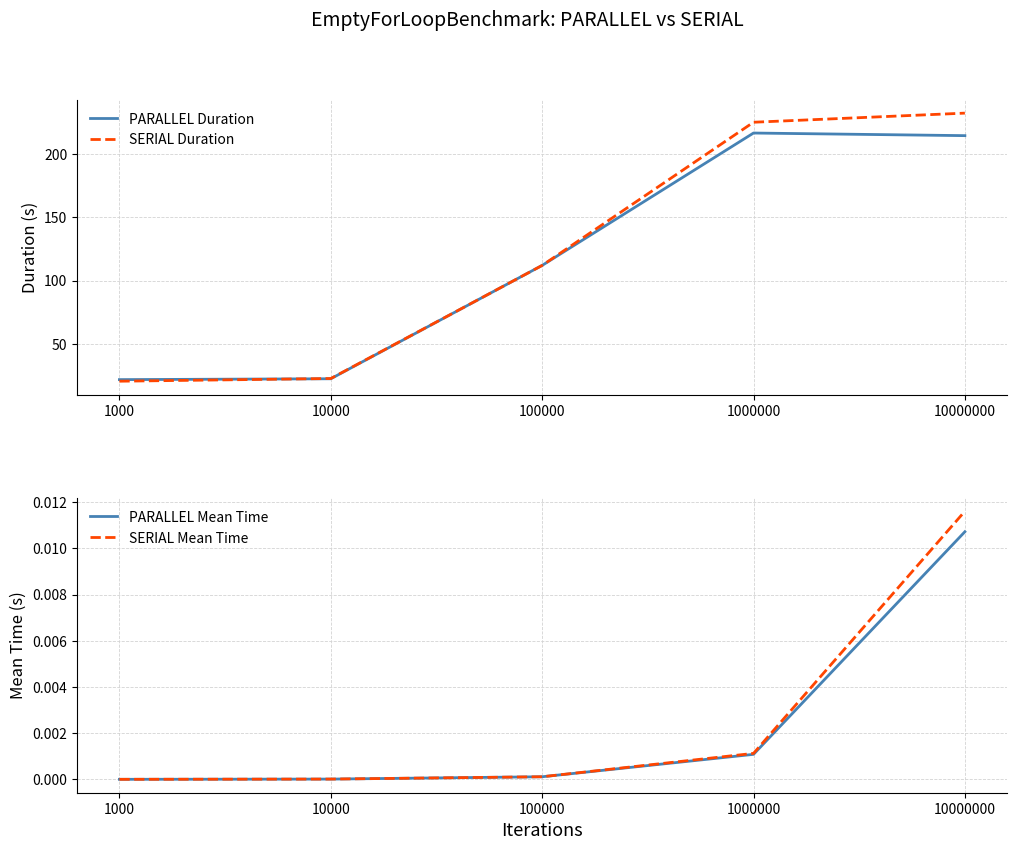

What is the greatest value displayed?

232.1